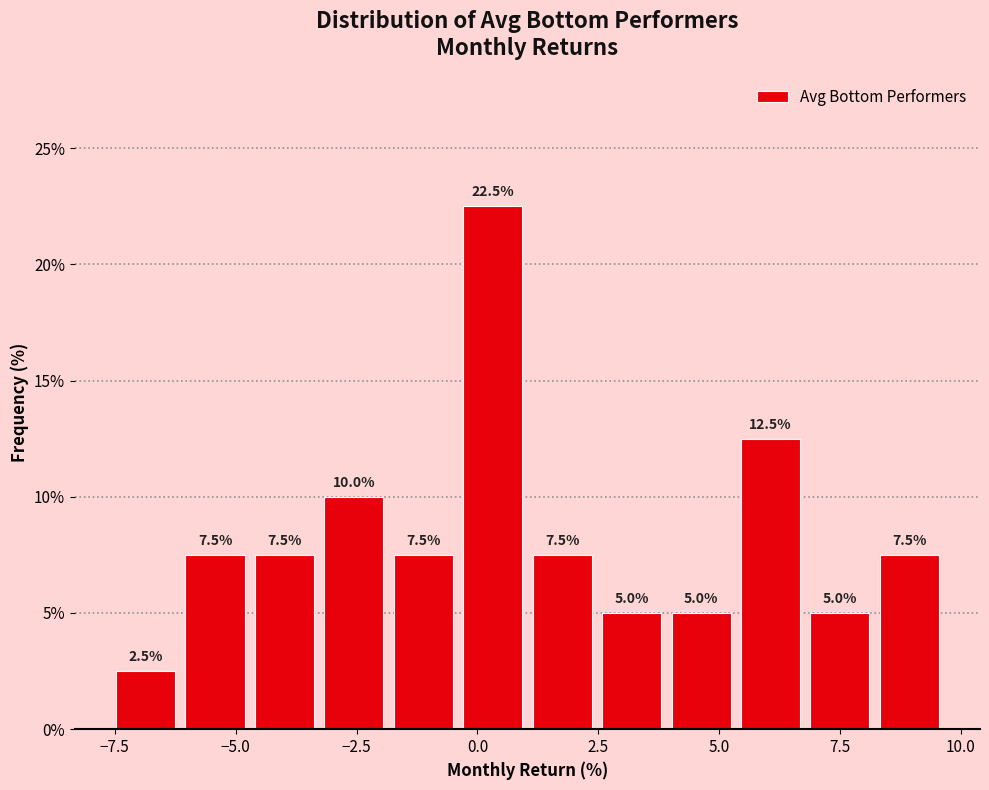

Around what value on the x-axis is the tallest bar? Give the approximate position of its centre, as read against the axis.

0.5